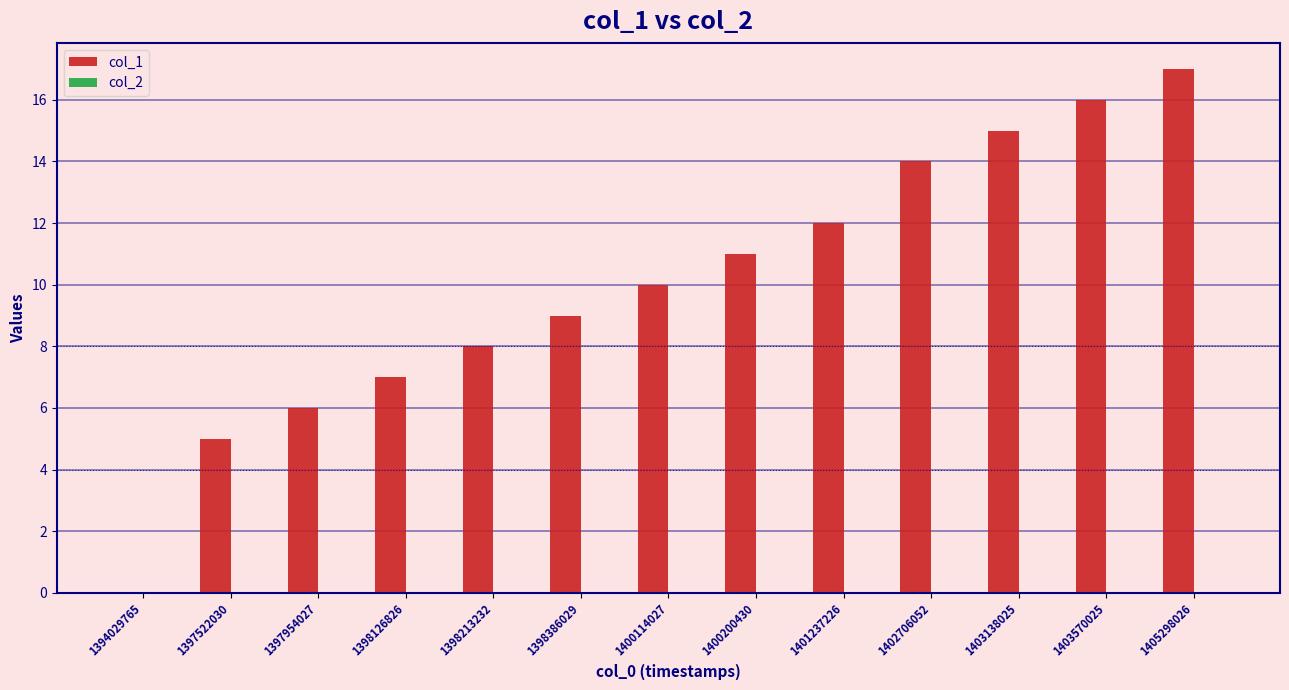

What is the change in value from 1397954027 to 1398386029?

+3